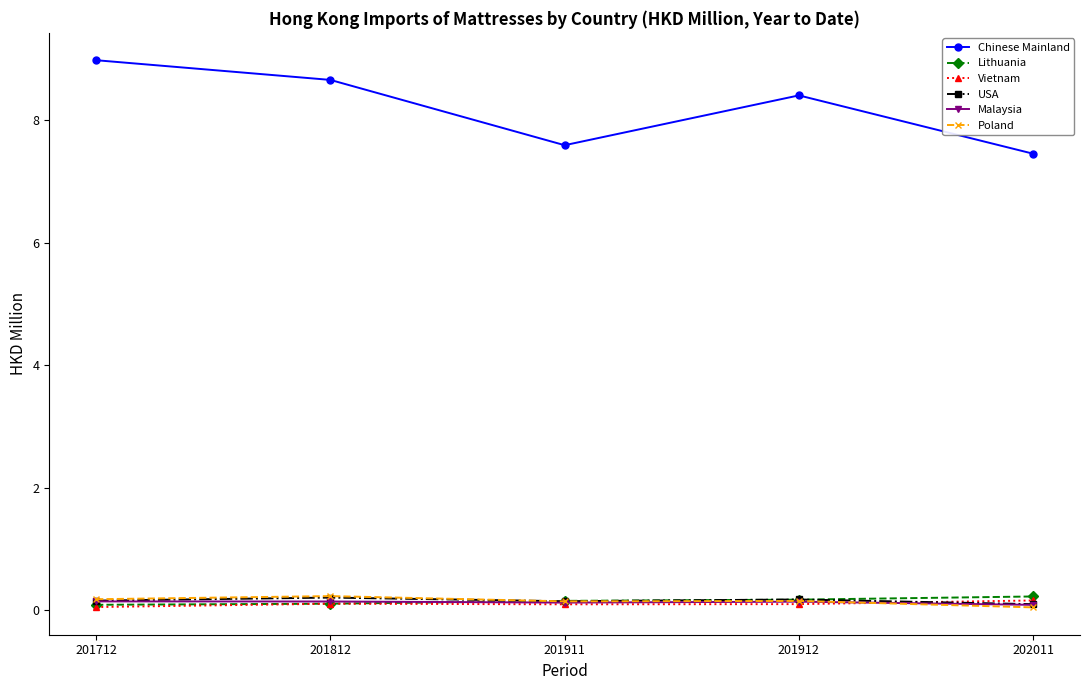

Which series changed the most between 201812 and 201912?

Chinese Mainland